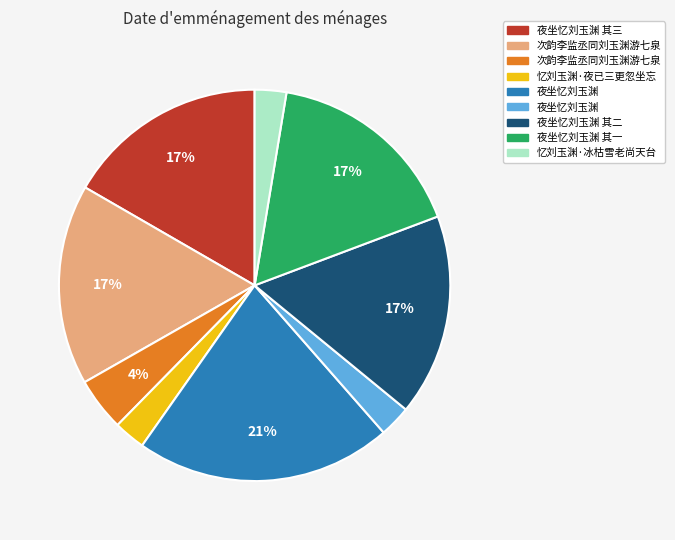

Is there a majority slice in this chart?

No